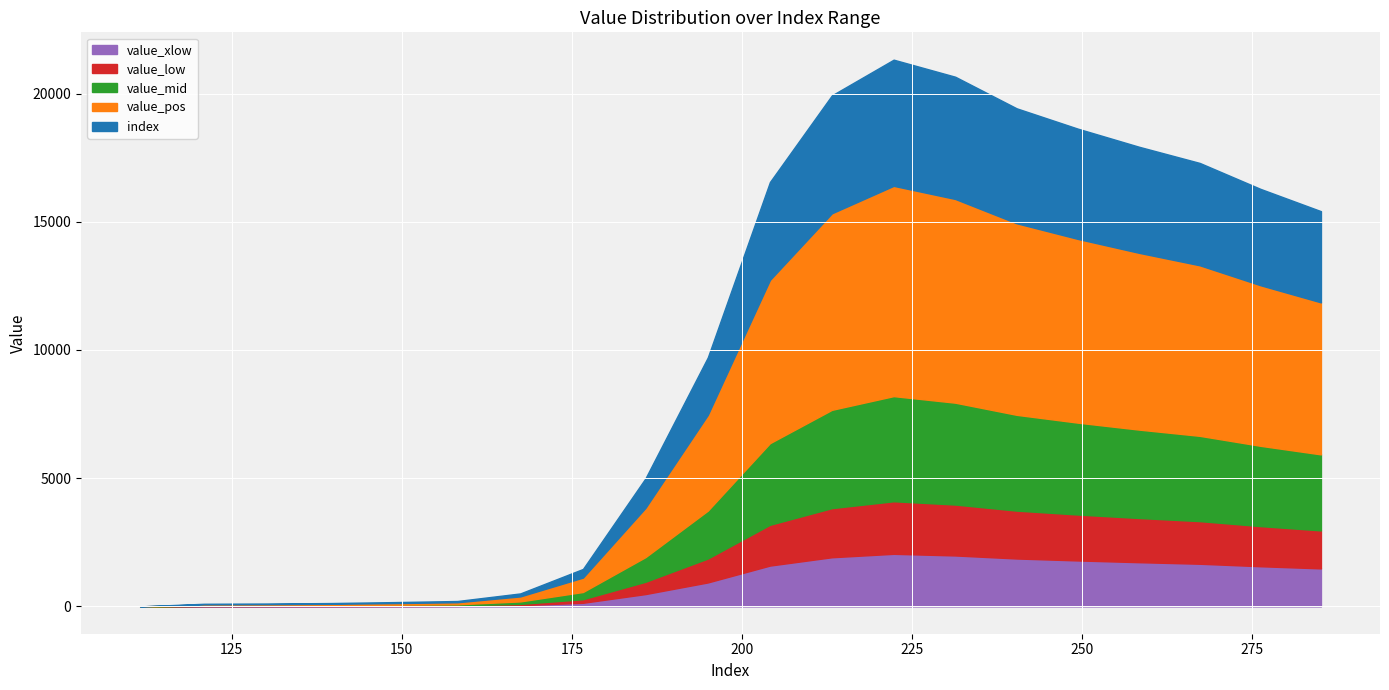

Which series has the largest total across all categories?

value_pos